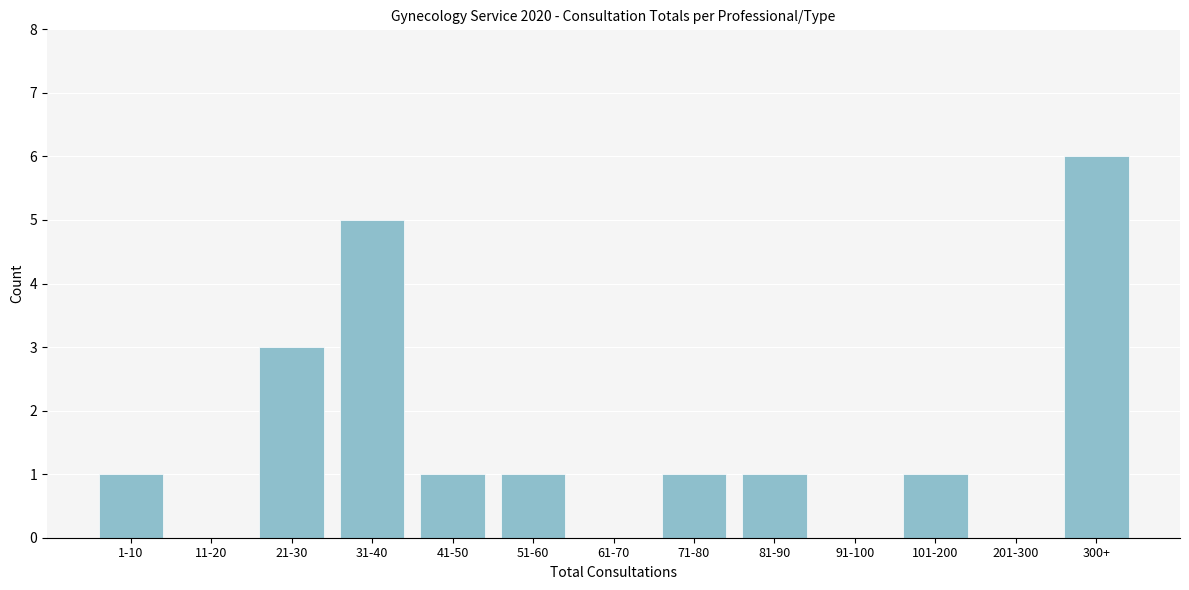

Reading right to left, extract all data points from this chart.

300+=6	201-300=0	101-200=1	91-100=0	81-90=1	71-80=1	61-70=0	51-60=1	41-50=1	31-40=5	21-30=3	11-20=0	1-10=1